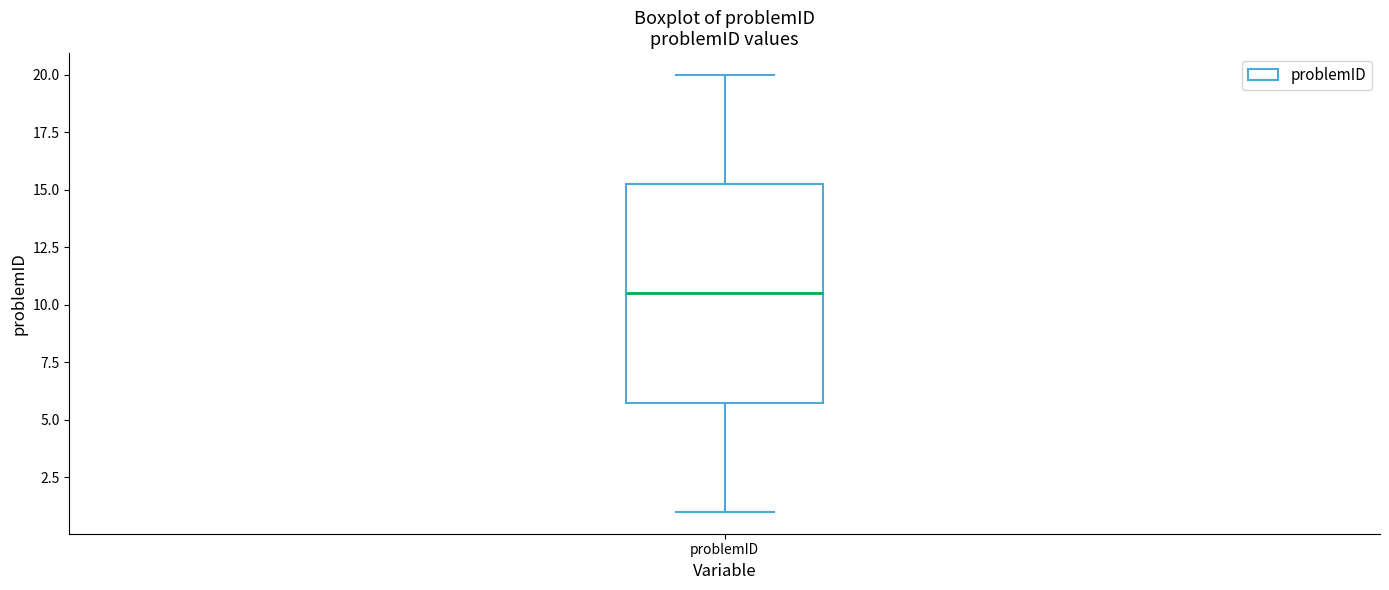

Read this box plot against the y-axis: the position of the median line, the range covered by the box, and the ends of both whiskers. The values are not printed on the chart, so give them approximately, as read against the axis.

median 10.5, box 6.0 to 15.5, whiskers 1.0 to 20.0